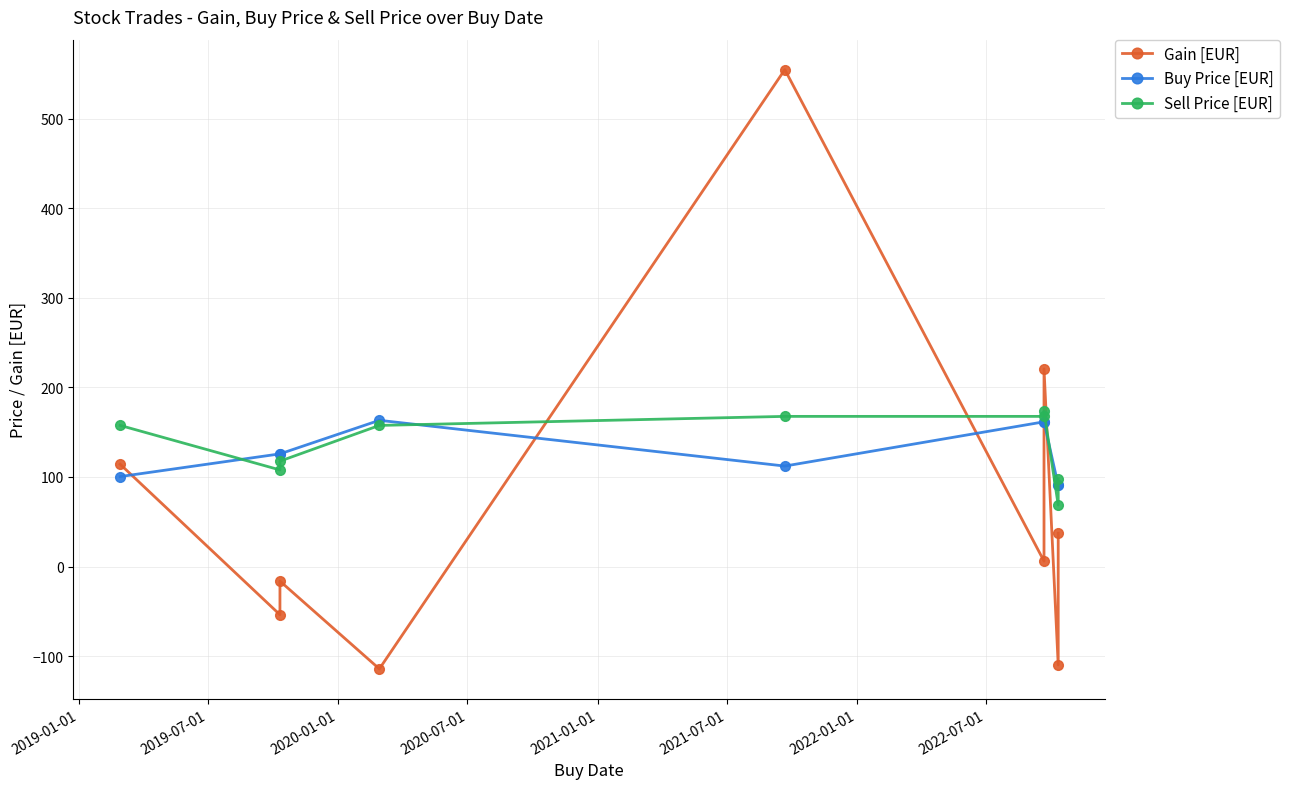

What is the sum of all Gain [EUR] values?

638.6